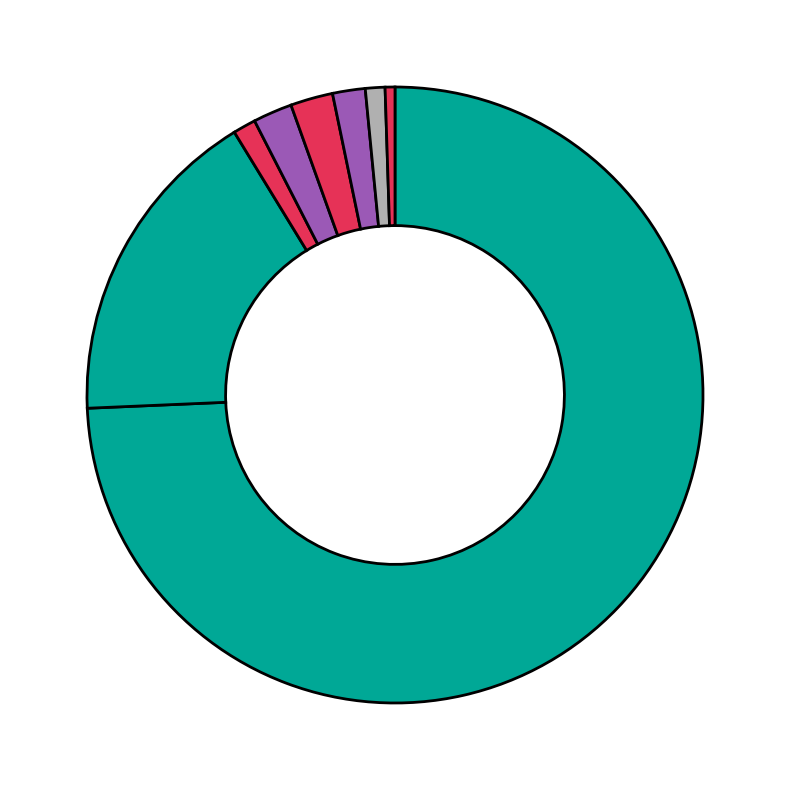

How many slices are in this pie chart?

8